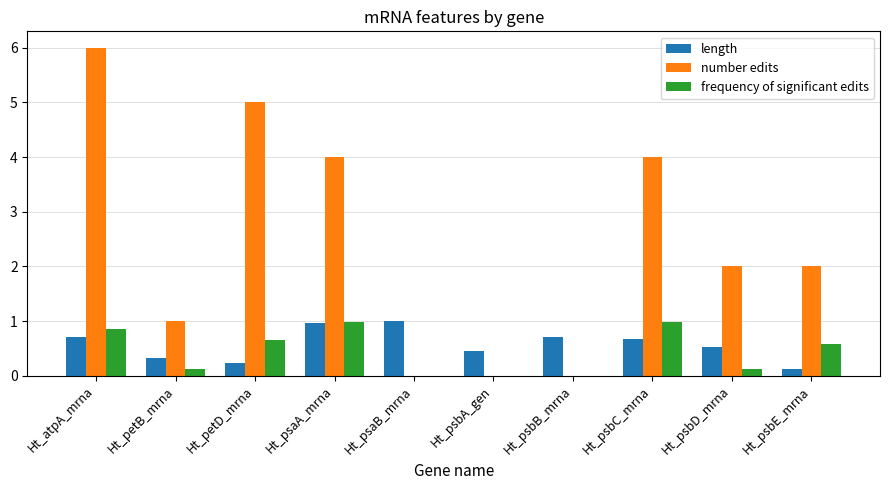

What is the sum of all frequency of significant edits values?

4.3